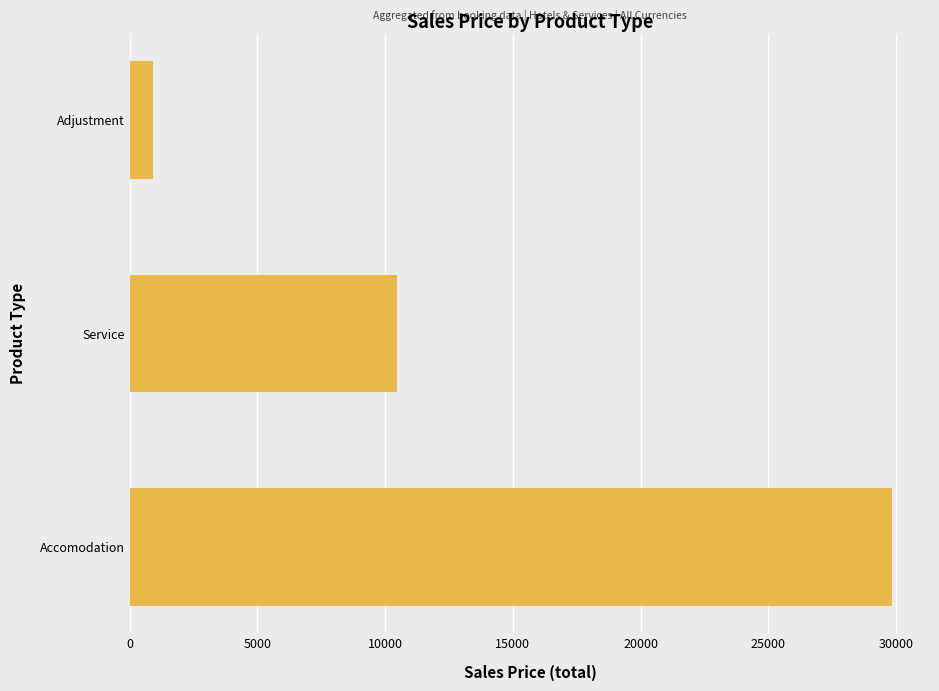

What is the difference between the second highest and minimum values?

9570.5